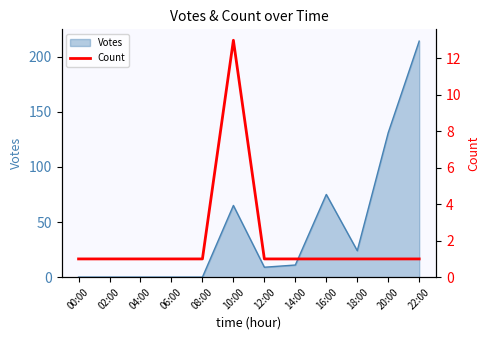

Reading right to left, list all the values displayed in this chart.

1	1	1	1	1	1	13	1	1	1	1	1